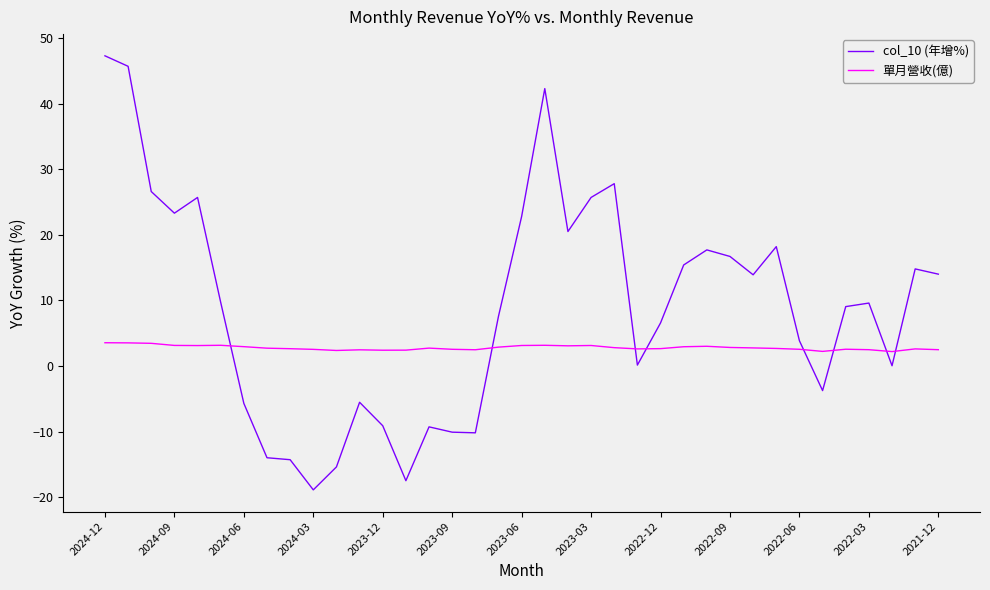

What is the minimum value shown in the chart?

-18.9